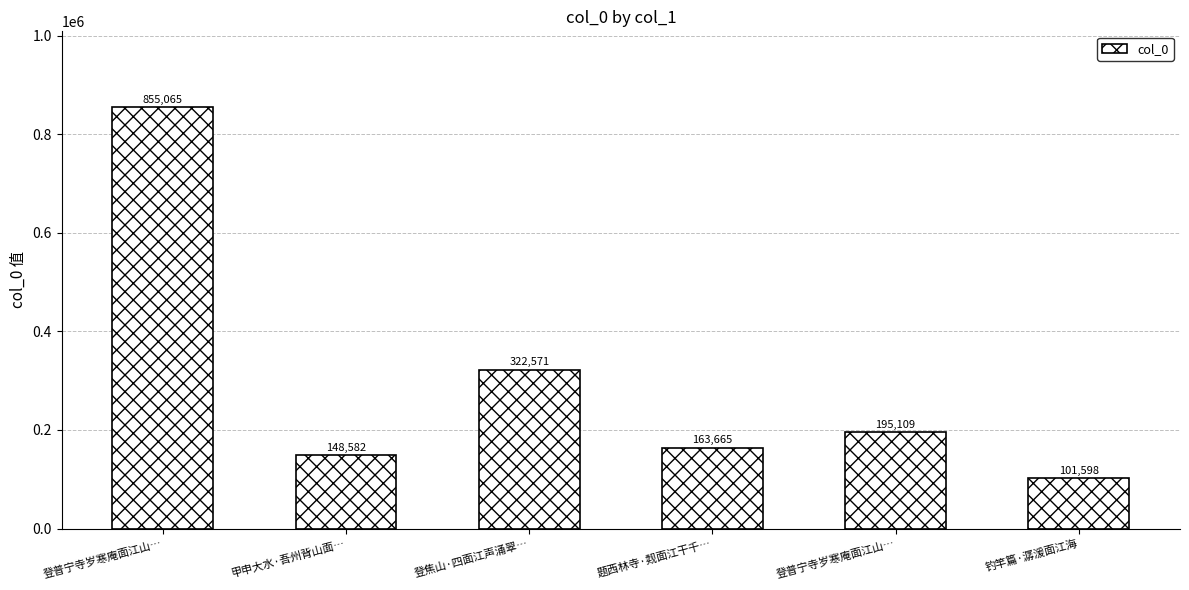

How many bars are there in total?

6